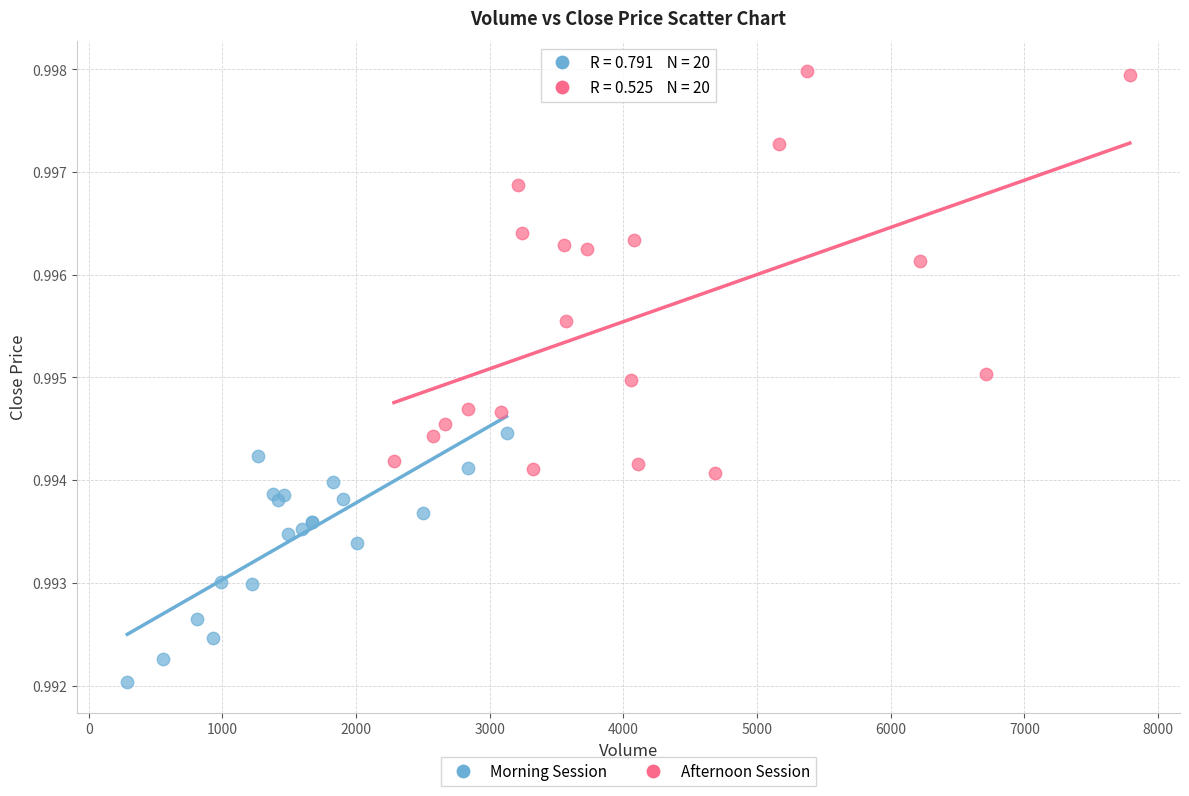

Which series contains the highest Y value?

Afternoon Session